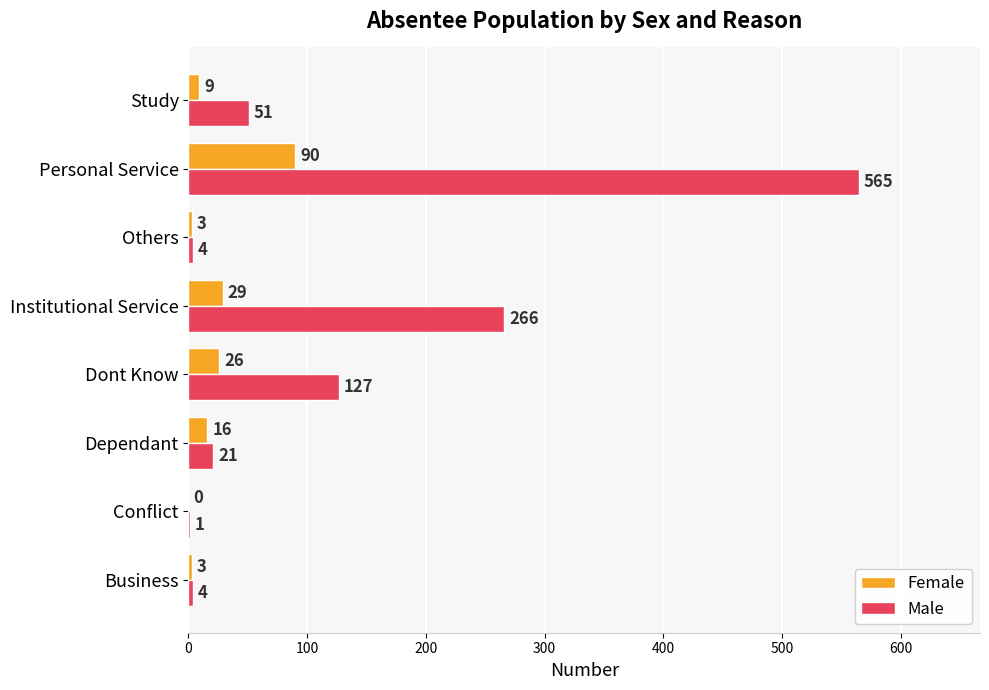

Is it true that Female equals 60 at Personal Service?

False